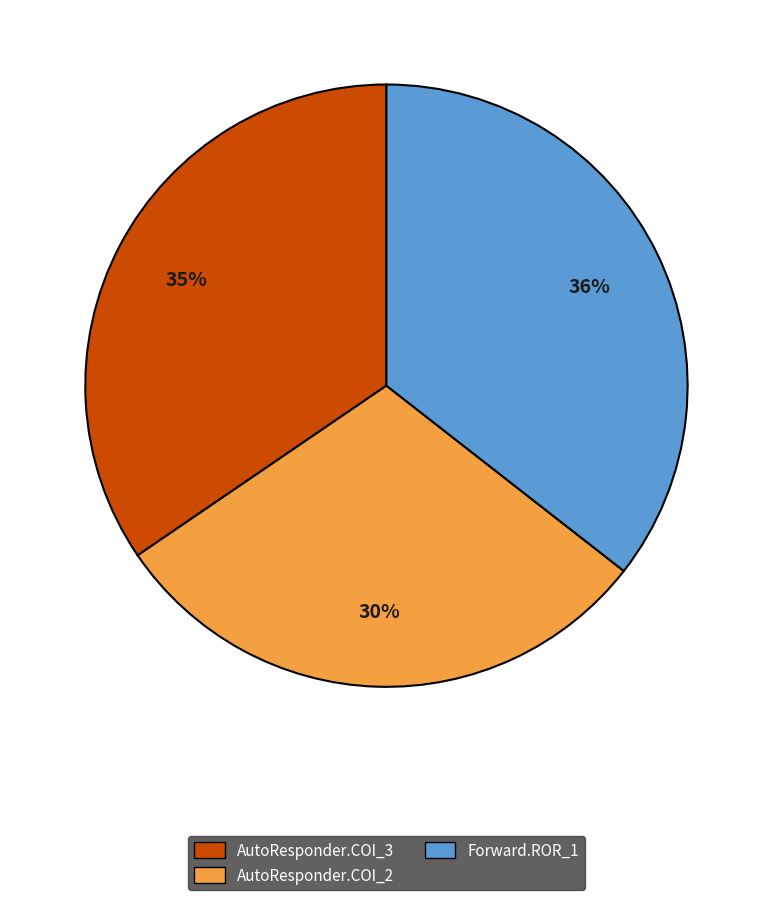

To the nearest percent, what is the difference between the largest and smallest slice percentages?

6%